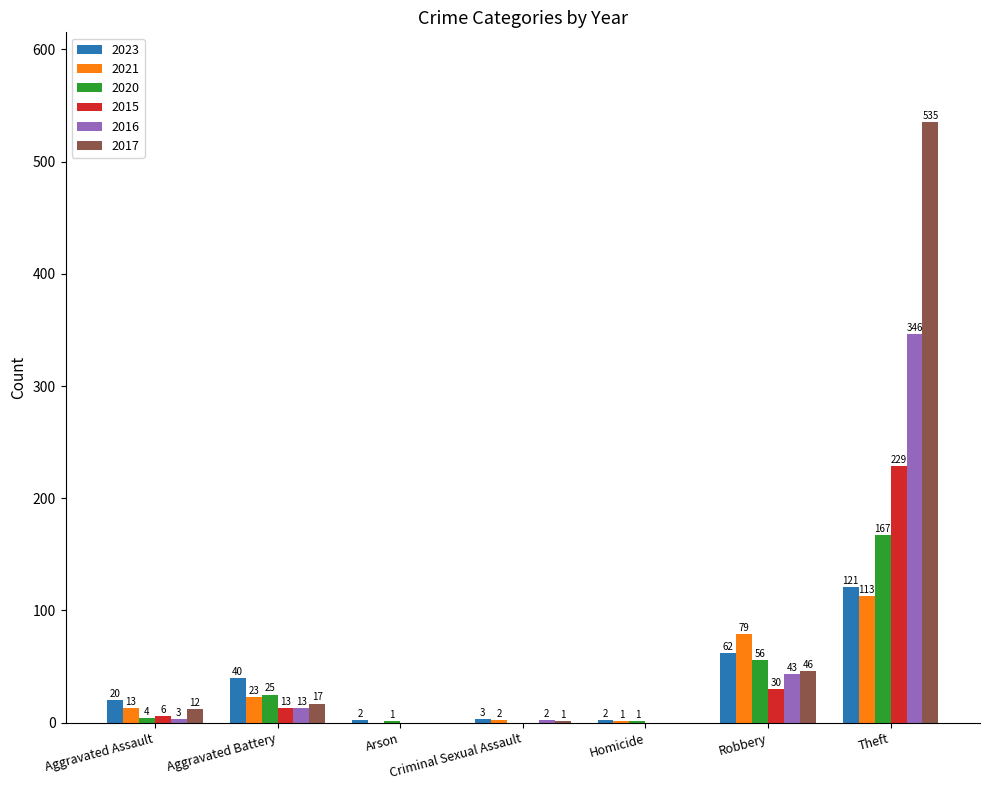

What is the greatest value displayed?

535